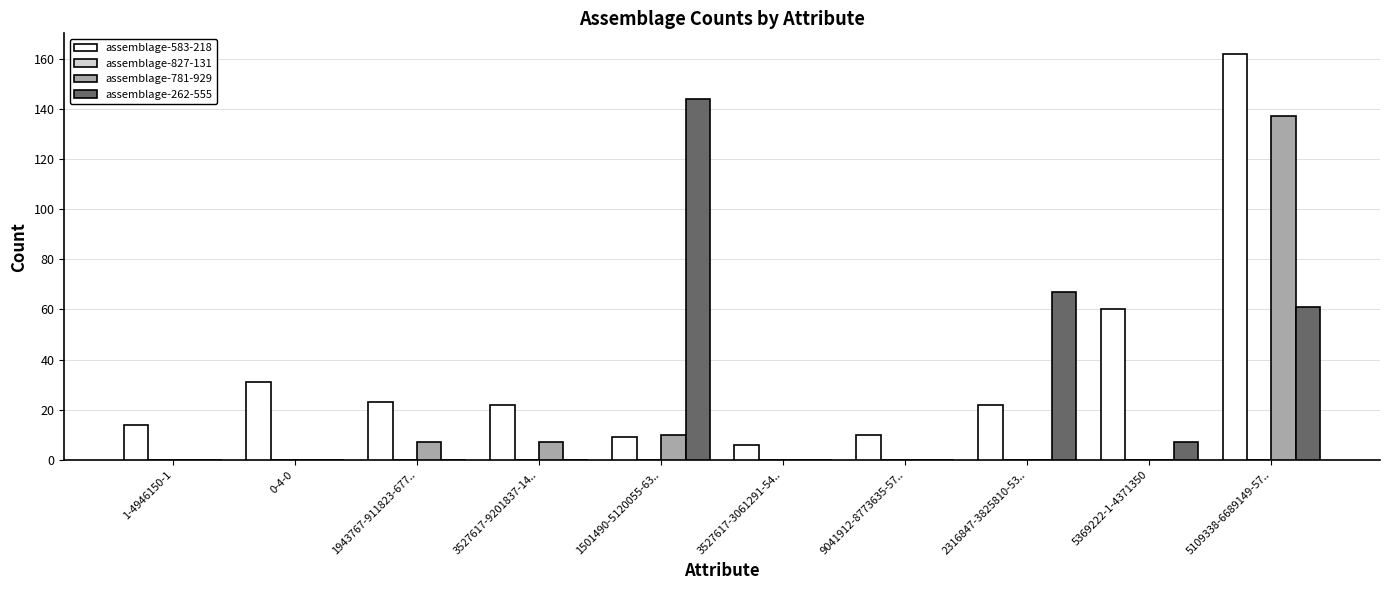

Count the number of data series in this chart.

3